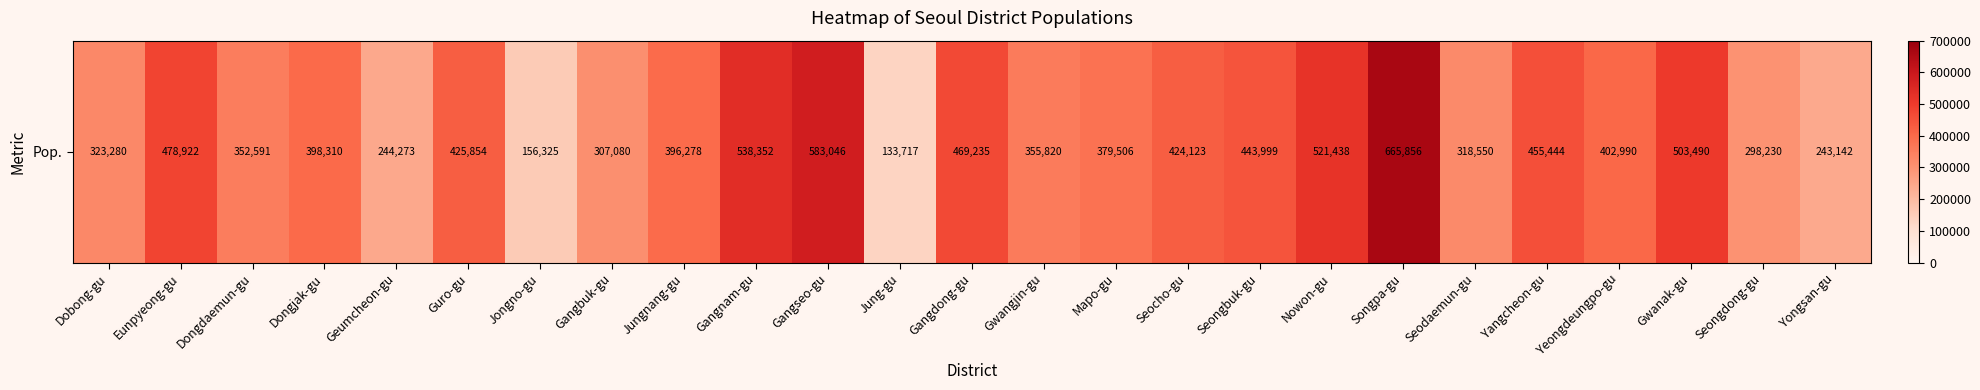

Reading right to left, transcribe all the data shown in this chart.

Yongsan-gu=243142	Seongdong-gu=298230	Gwanak-gu=503490	Yeongdeungpo-gu=402990	Yangcheon-gu=455444	Seodaemun-gu=318550	Songpa-gu=665856	Nowon-gu=521438	Seongbuk-gu=443999	Seocho-gu=424123	Mapo-gu=379506	Gwangjin-gu=355820	Gangdong-gu=469235	Jung-gu=133717	Gangseo-gu=583046	Gangnam-gu=538352	Jungnang-gu=396278	Gangbuk-gu=307080	Jongno-gu=156325	Guro-gu=425854	Geumcheon-gu=244273	Dongjak-gu=398310	Dongdaemun-gu=352591	Eunpyeong-gu=478922	Dobong-gu=323280